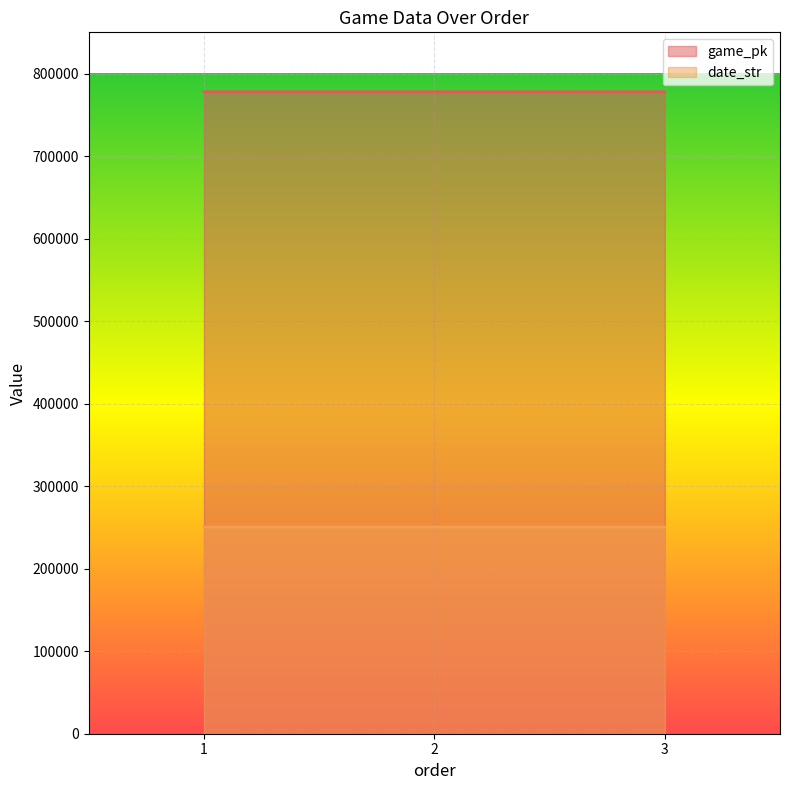

What is the value of the date_str point at the 3rd from the left?

250503